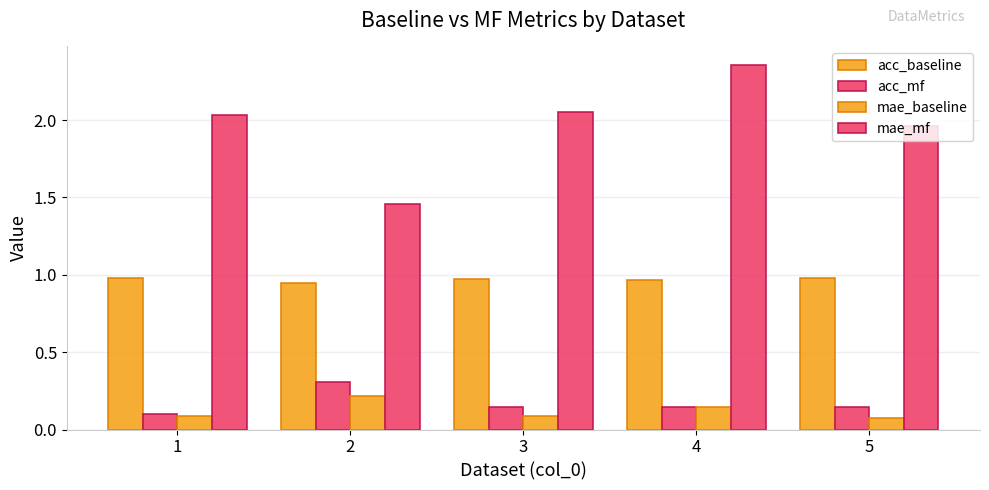

Reading left to right, list all the values displayed in this chart.

acc_baseline: 1=1.0	2=0.9	3=1.0	4=1.0	5=1.0
acc_mf: 1=0.1	2=0.3	3=0.1	4=0.1	5=0.1
mae_baseline: 1=0.1	2=0.2	3=0.1	4=0.1	5=0.1
mae_mf: 1=2.0	2=1.5	3=2.1	4=2.4	5=2.0